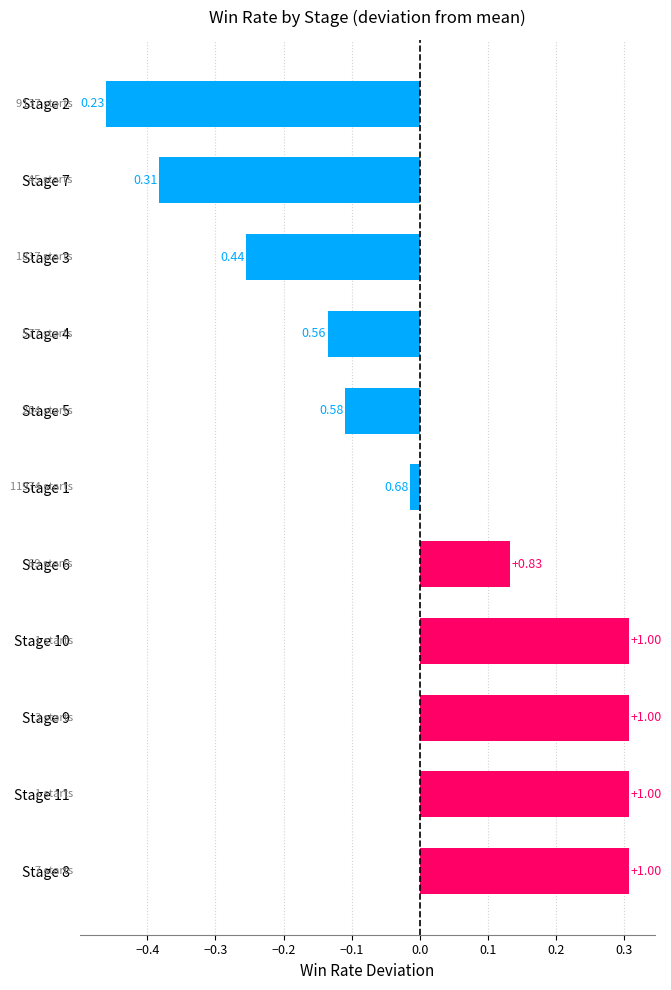

What is the greatest value displayed?

0.3